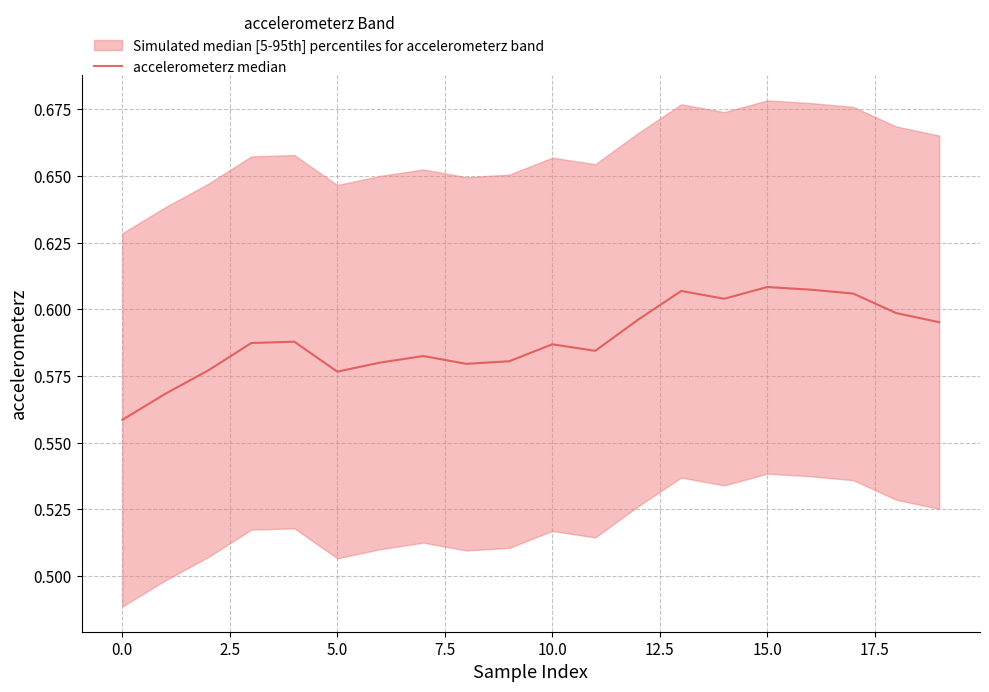

What is the sum of the values at 15 and 17?

1.2